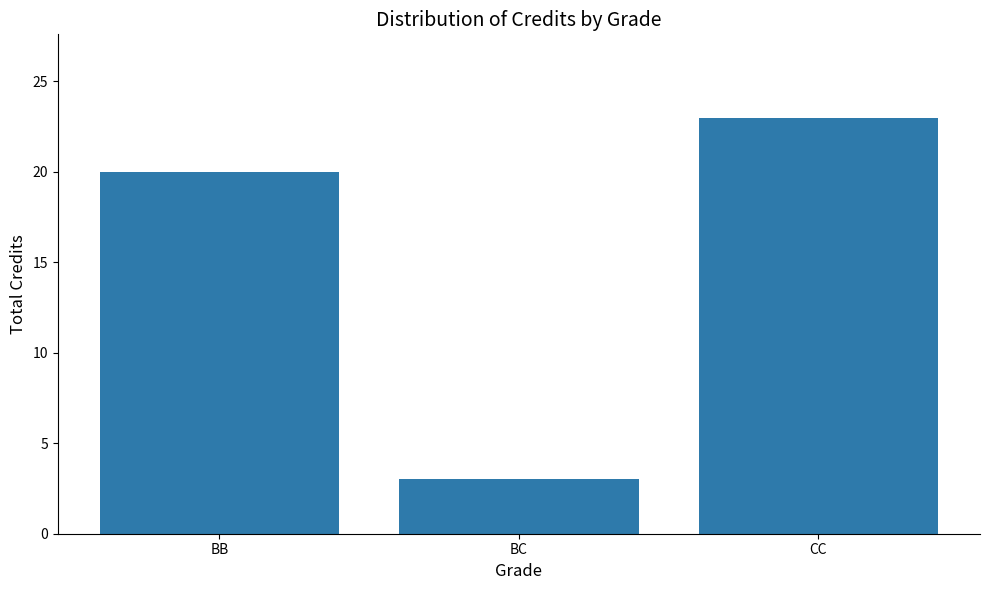

Reading left to right, what are all the values shown in this chart?

20	3	23